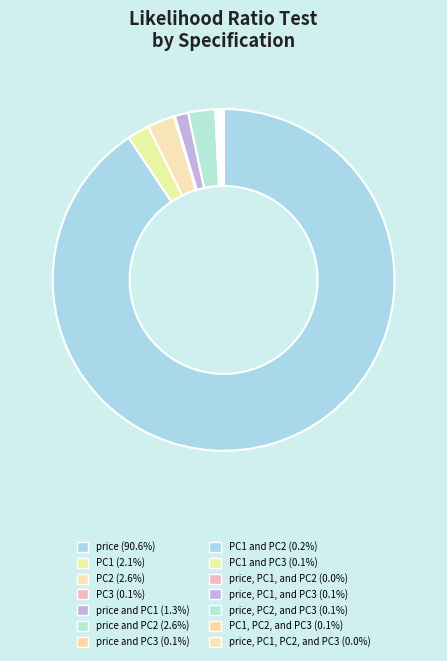

To the nearest percent, what is the average slice percentage?

7%